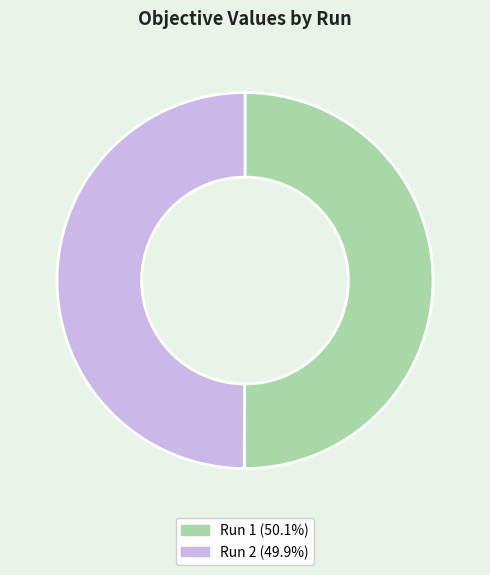

Is it true that Run 2 is 50% of the pie?

True